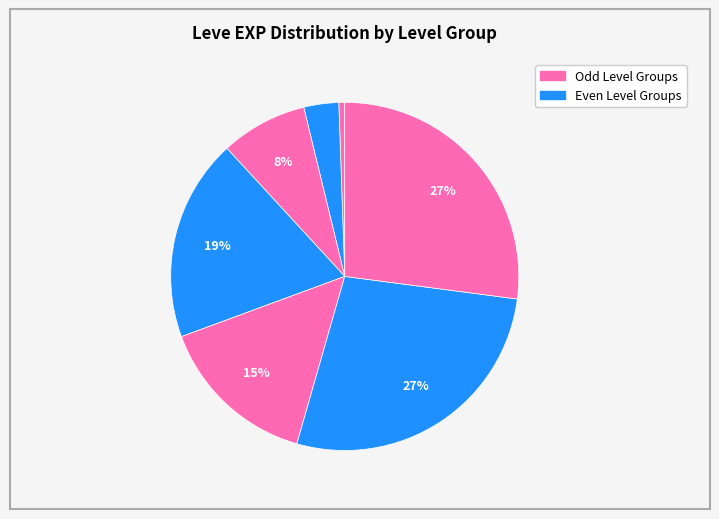

Does any single category account for the majority?

No